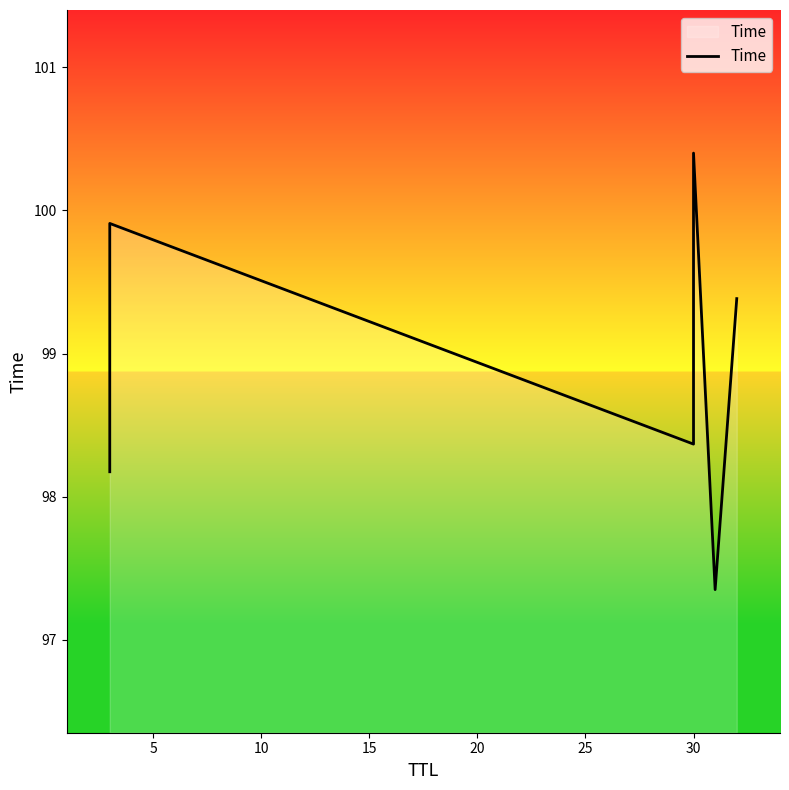

Reading left to right, what are all the values shown in this chart?

98.2	99.9	98.4	100.4	97.4	99.4